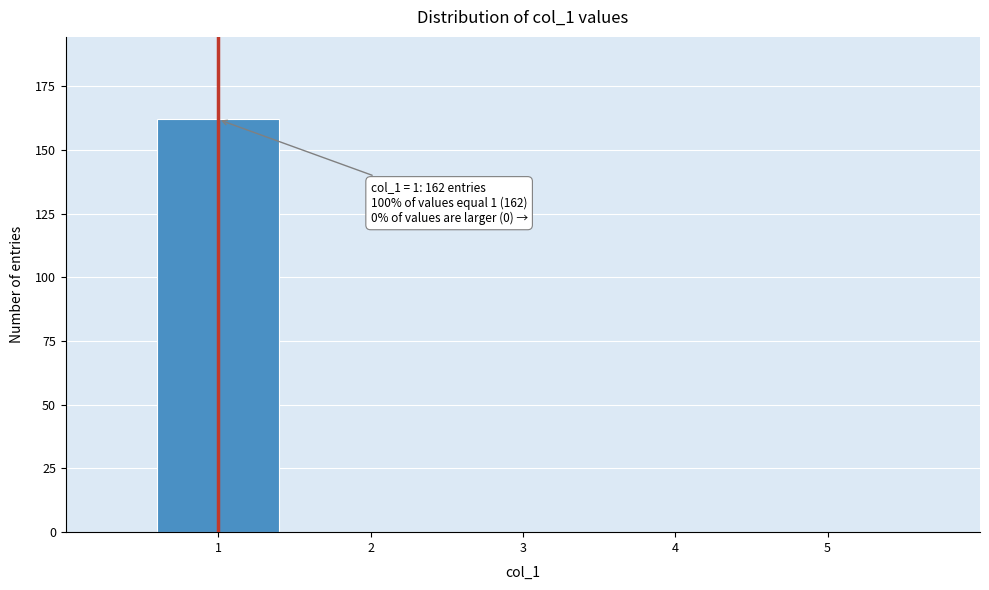

Reading right to left, extract all data points from this chart.

5=0	4=0	3=0	2=0	1=162